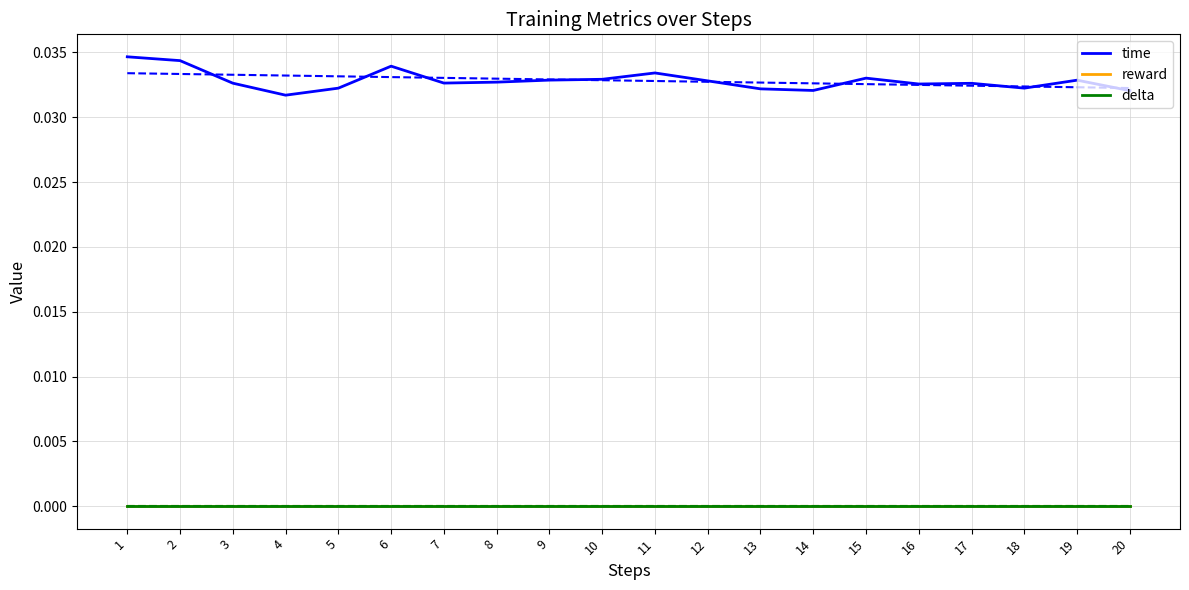

True or false: delta and reward intersect in this chart.

False